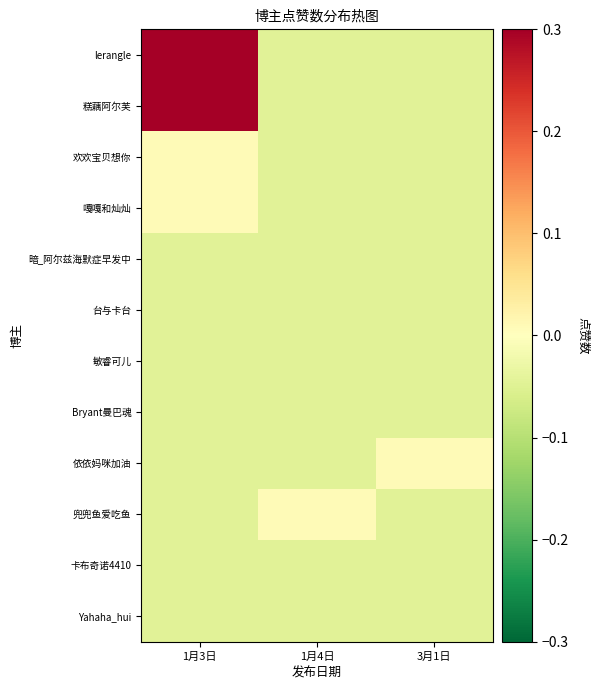

Reading right to left, transcribe all the data shown in this chart.

lerangle: 3月1日=-0.0	1月4日=-0.0	1月3日=1.0
糕藕阿尔芙: 3月1日=-0.0	1月4日=-0.0	1月3日=0.4
欢欢宝贝想你: 3月1日=-0.0	1月4日=-0.0	1月3日=0.0
嘎嘎和灿灿: 3月1日=-0.0	1月4日=-0.0	1月3日=0.0
暗_阿尔兹海默症早发中: 3月1日=-0.0	1月4日=-0.0	1月3日=-0.0
台与卡台: 3月1日=-0.0	1月4日=-0.0	1月3日=-0.0
敏睿可儿: 3月1日=-0.0	1月4日=-0.0	1月3日=-0.0
Bryant曼巴魂: 3月1日=-0.0	1月4日=-0.0	1月3日=-0.0
依依妈咪加油: 3月1日=0.0	1月4日=-0.0	1月3日=-0.0
兜兜鱼爱吃鱼: 3月1日=-0.0	1月4日=0.0	1月3日=-0.0
卡布奇诺4410: 3月1日=-0.0	1月4日=-0.0	1月3日=-0.0
Yahaha_hui: 3月1日=-0.0	1月4日=-0.0	1月3日=-0.0